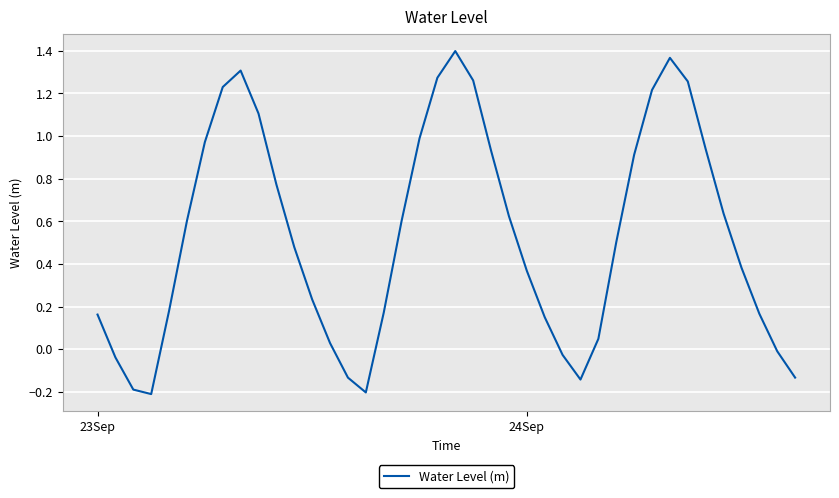

Is this an area chart (filled region under the line)?

No